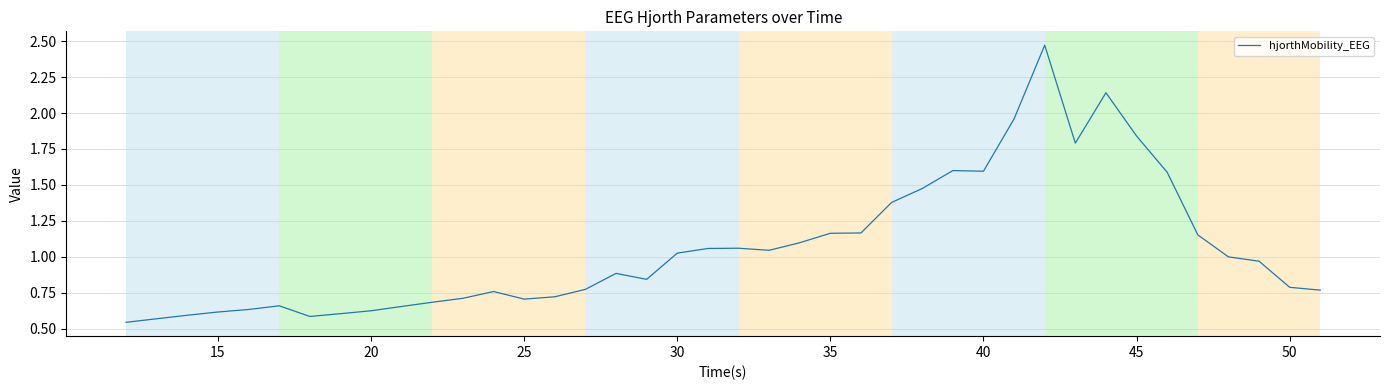

What is the difference between the maximum and minimum values?

1.9